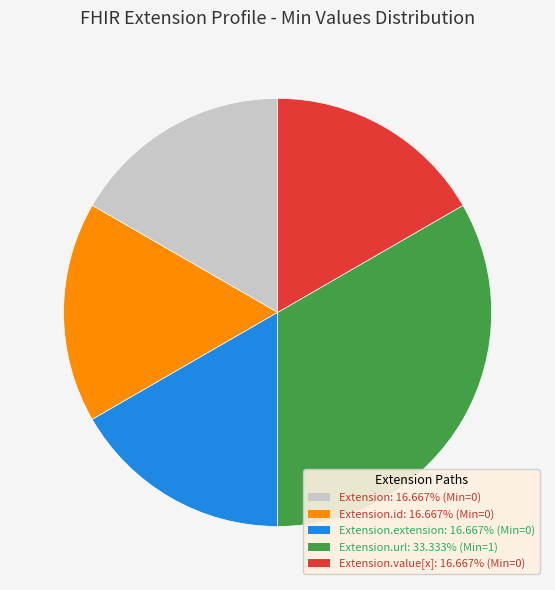

Is there any slice that represents more than half of the pie?

No